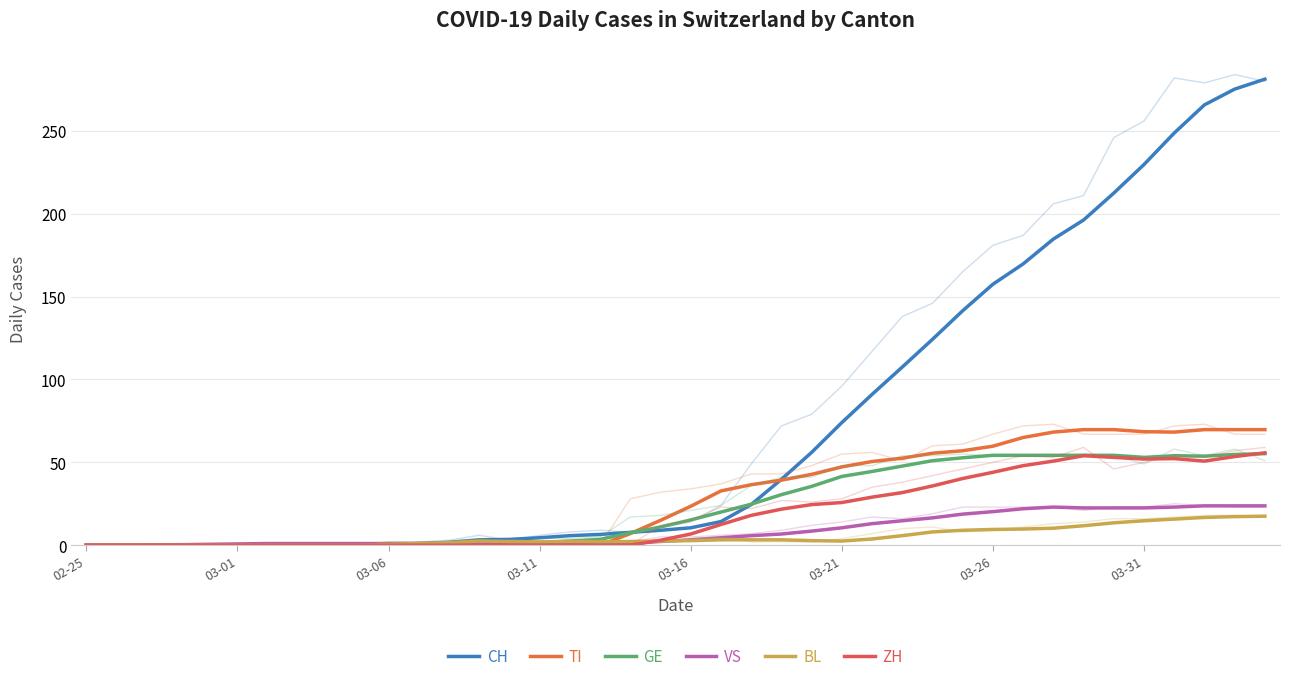

Does the chart display data point markers on the line(s)?

No